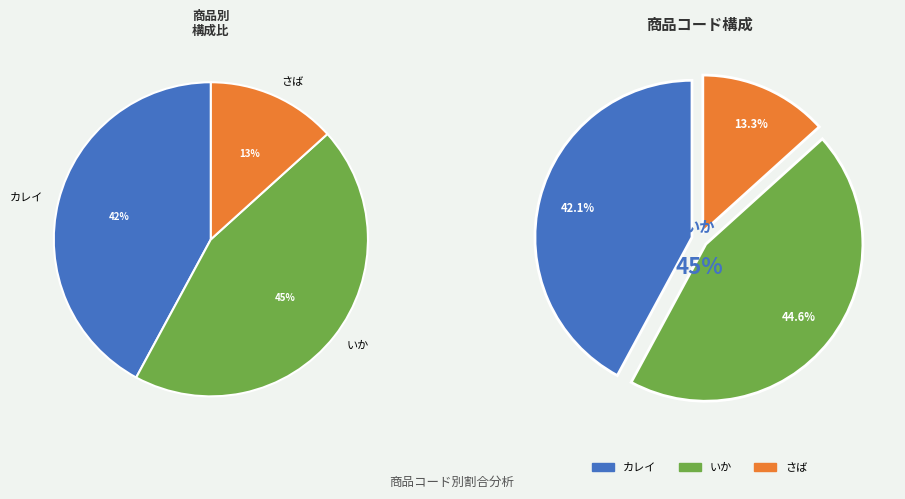

Count the number of slices in the pie.

3